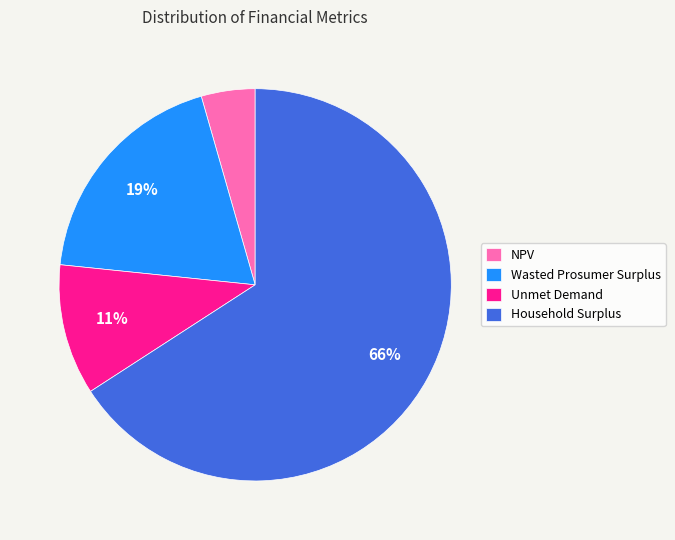

Is it true that Unmet Demand is 1% of the pie?

False